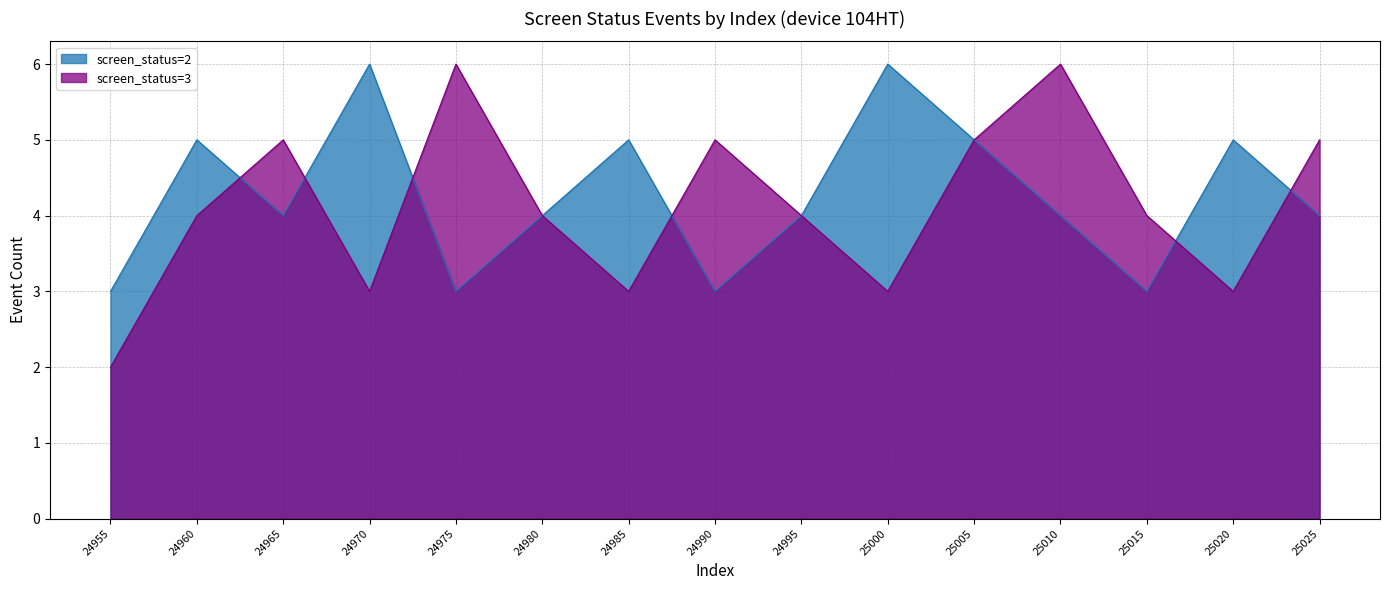

How many intersections are there between screen_status=2 and screen_status=3?

6